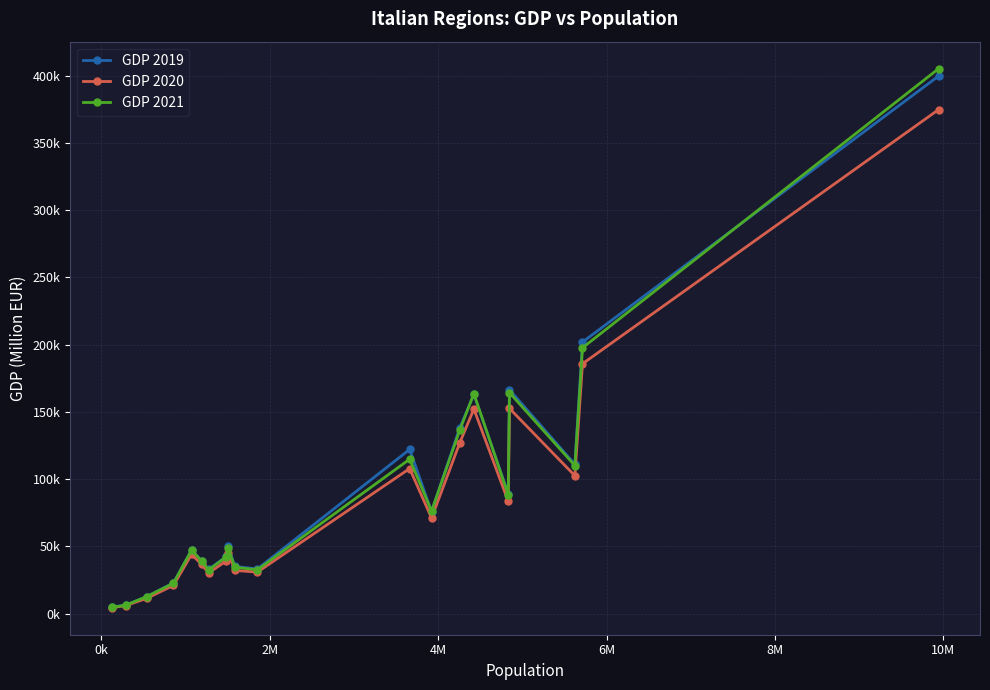

Between which two adjacent categories do GDP 2021 and GDP 2019 first intersect?

0k and 2M